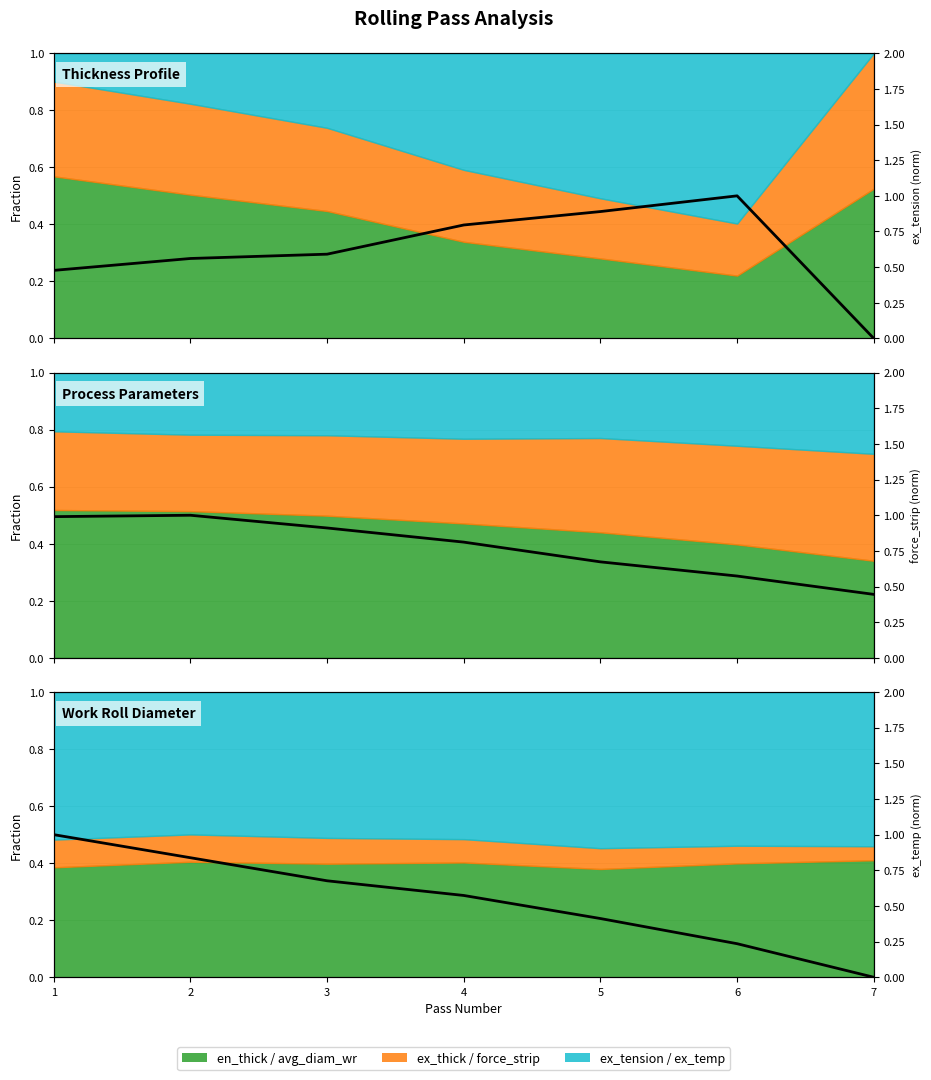

Where is the first local maximum for force_strip (norm)?

2